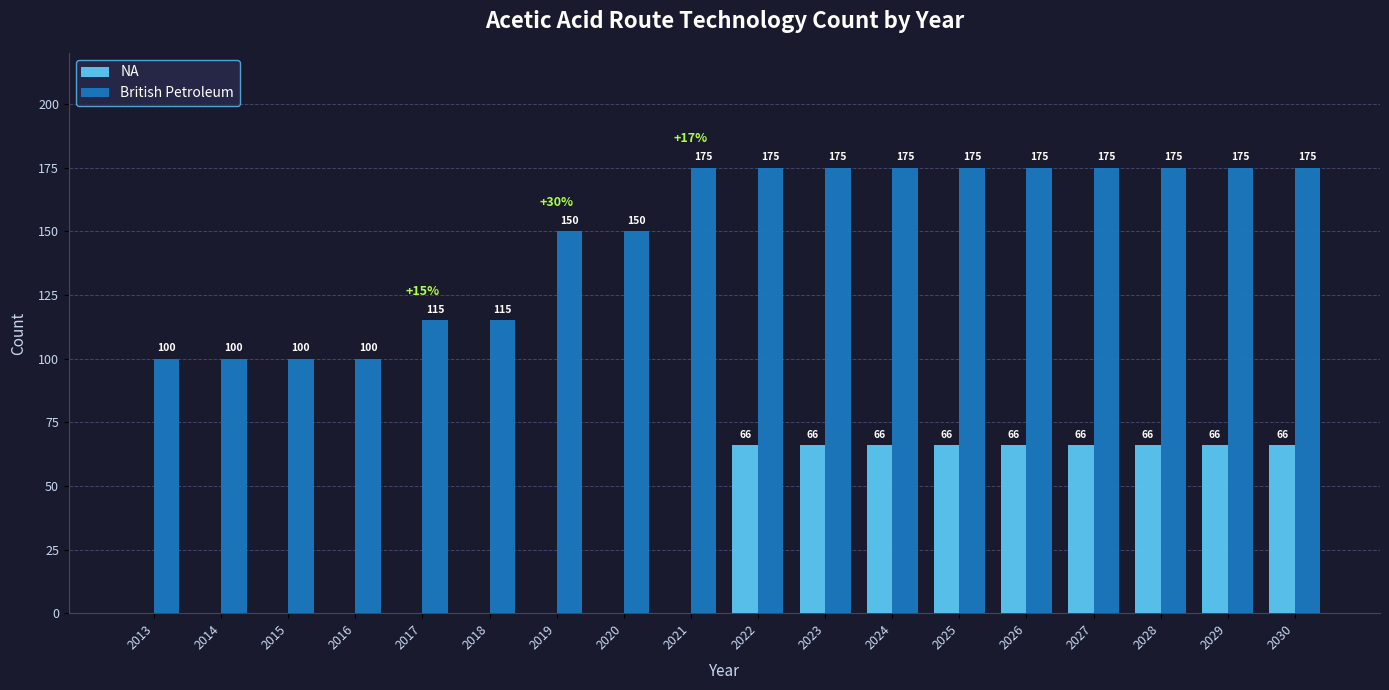

Is it true that NA equals 66 at 2023?

True